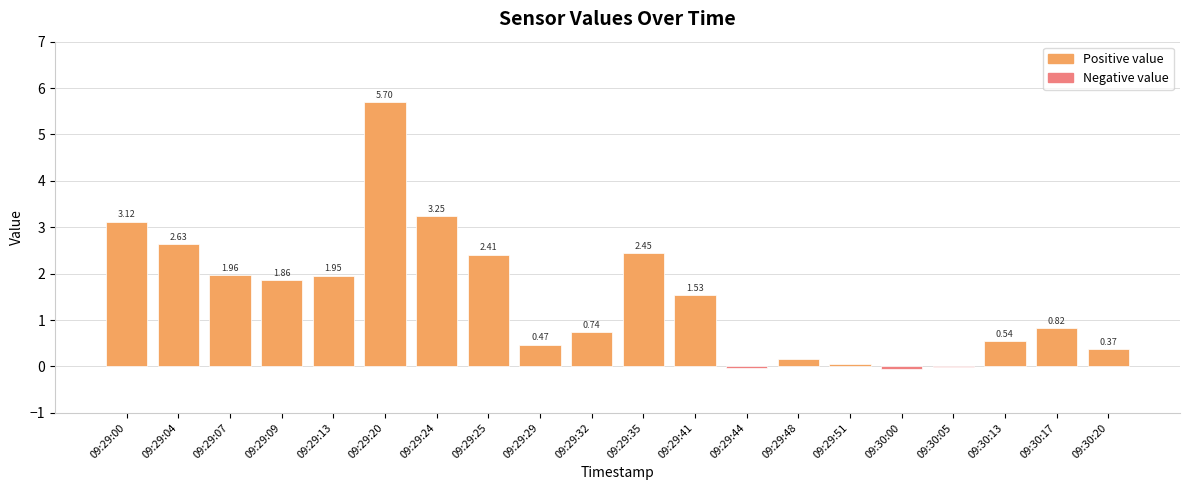

What is the difference between the values at 09:29:29 and 09:29:32?

0.3